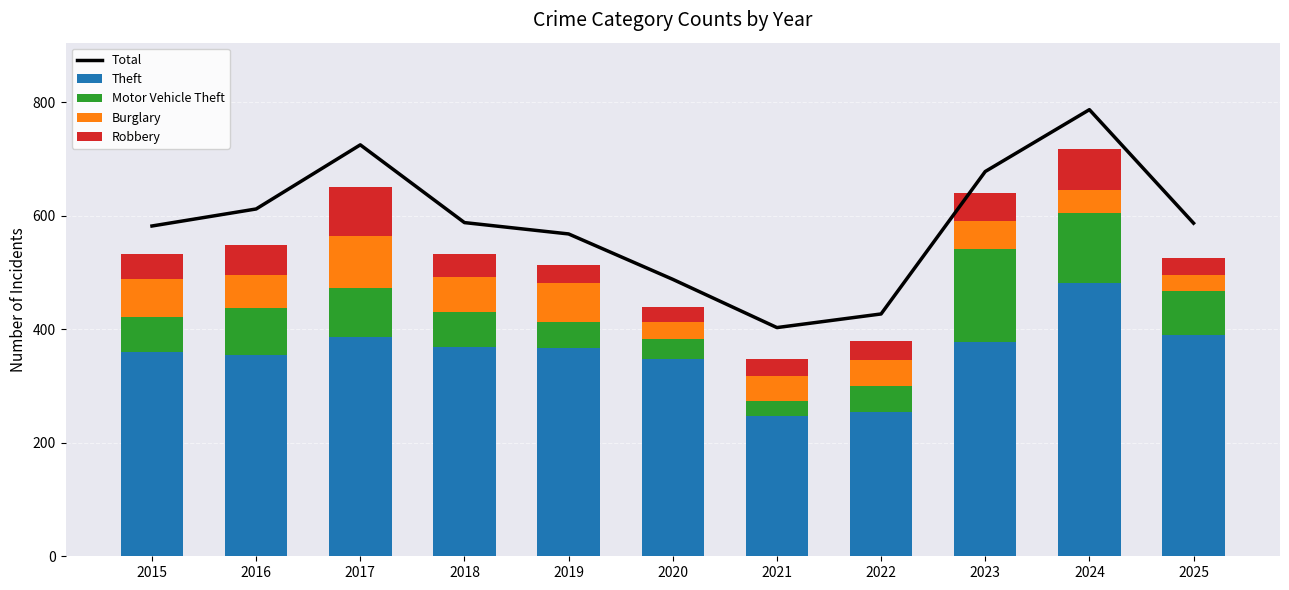

Reading left to right, extract all data points from this chart.

Total: 582	612	725	588	568	488	403	427	678	787	587
Theft: 360	354	386	368	367	347	247	255	378	482	390
Motor Vehicle Theft: 62	83	87	62	45	36	27	45	164	123	78
Burglary: 67	59	92	62	69	30	44	46	48	41	28
Robbery: 44	53	86	40	33	27	29	33	51	71	29